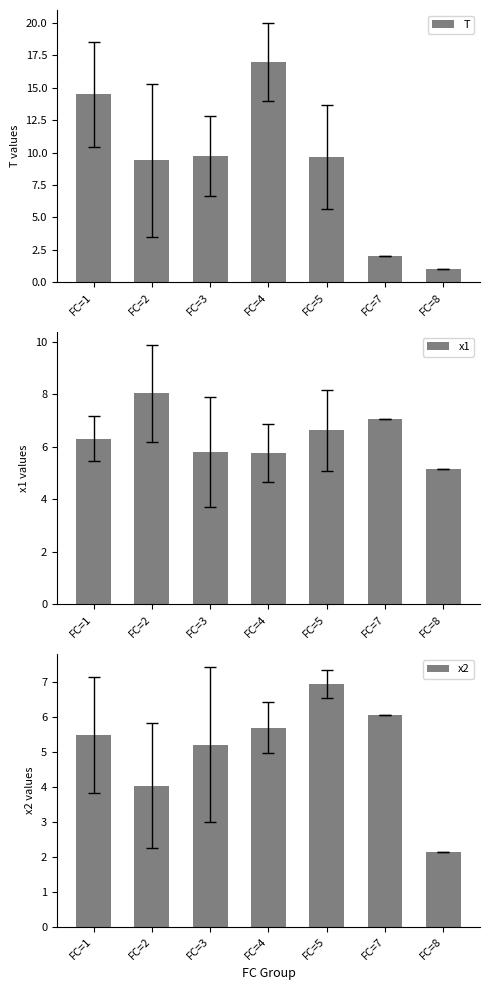

Reading left to right, list all the values displayed in this chart.

T: FC=1=14.5	FC=2=9.4	FC=3=9.8	FC=4=17.0	FC=5=9.7	FC=7=2.0	FC=8=1.0
x1: FC=1=6.3	FC=2=8.0	FC=3=5.8	FC=4=5.8	FC=5=6.6	FC=7=7.1	FC=8=5.2
x2: FC=1=5.5	FC=2=4.0	FC=3=5.2	FC=4=5.7	FC=5=6.9	FC=7=6.0	FC=8=2.1